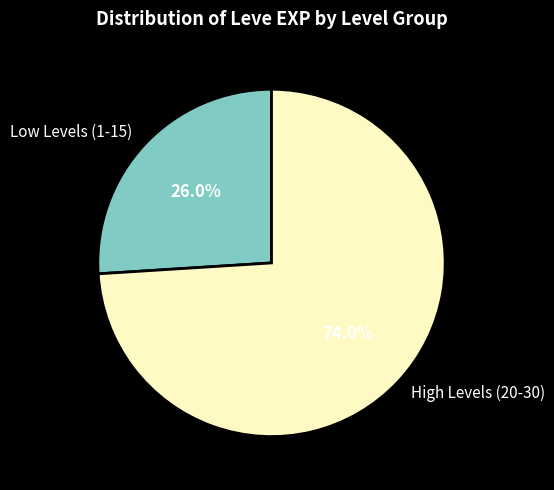

What is the largest slice in the pie chart?

High Levels (20-30)